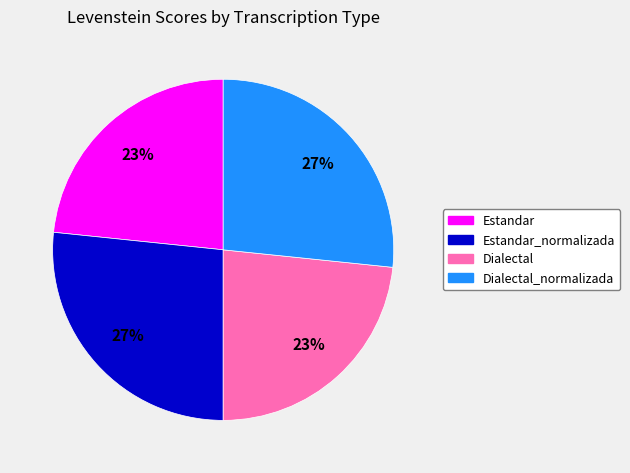

Does Estandar_normalizada account for over 50% of the chart?

No